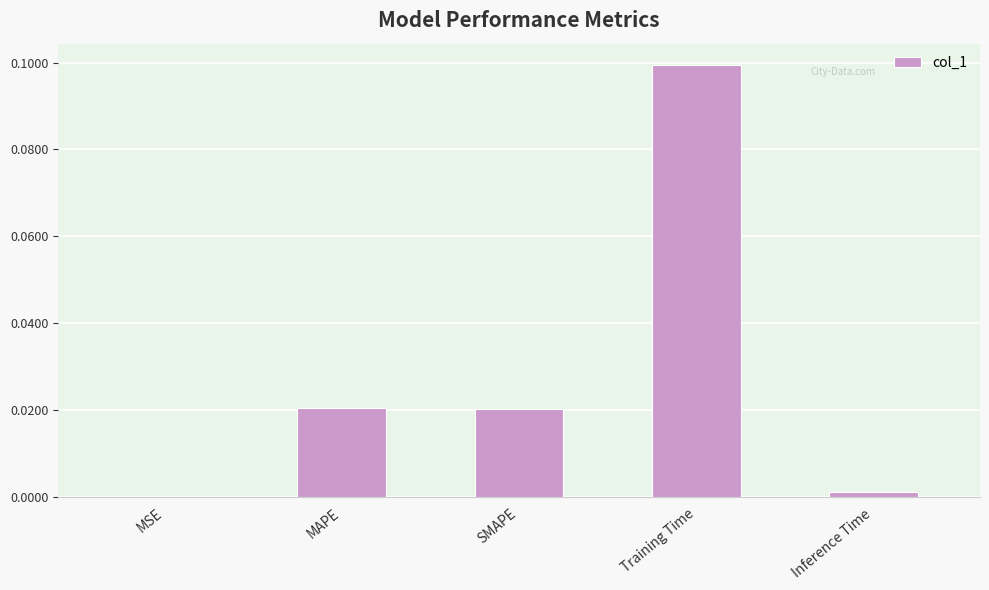

Is it true that the value at Training Time is 0.1?

True